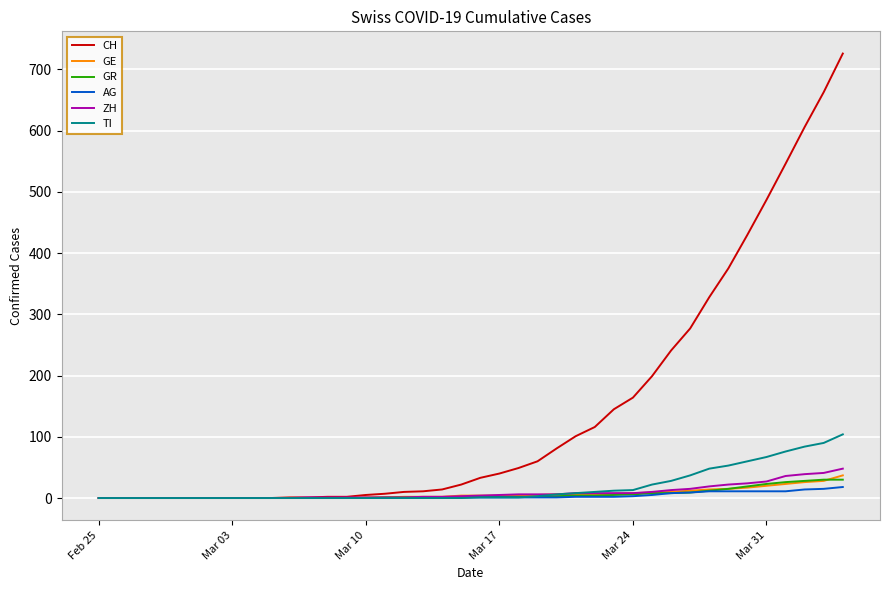

What is the highest value of the AG series?

18